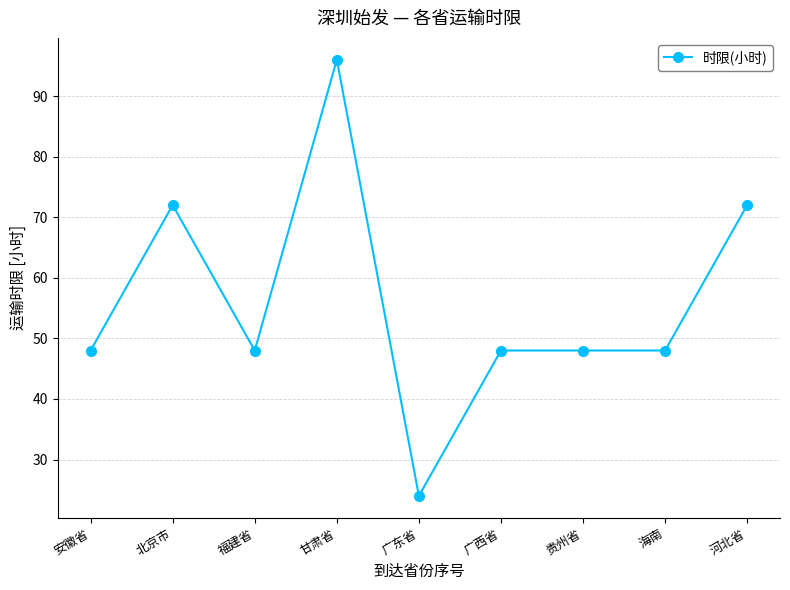

How many data points does each series have?

9